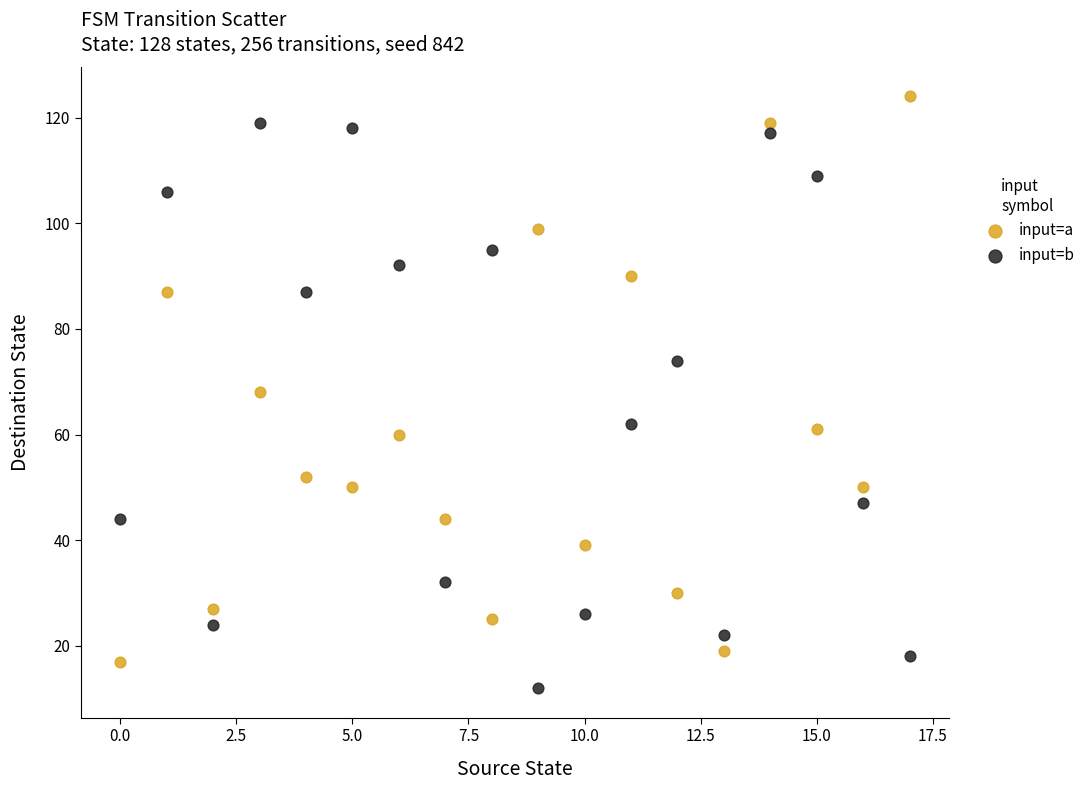

Across all data points, what is the range of Y values (max minus min)?

112